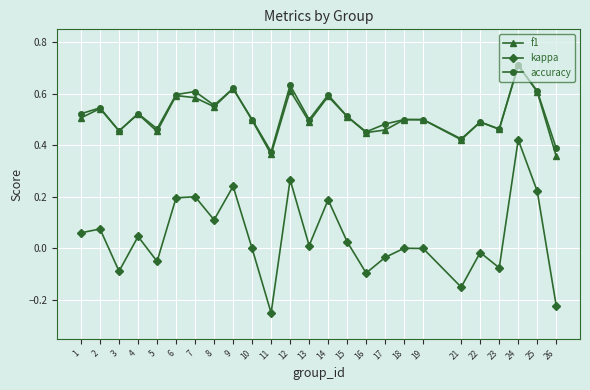

The f1 series shows 0.7 at 24. True or false?

True